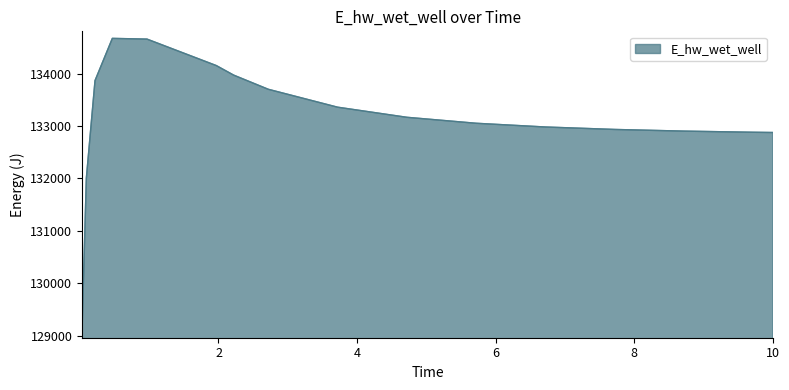

What is the maximum value shown in the chart?

134675.6